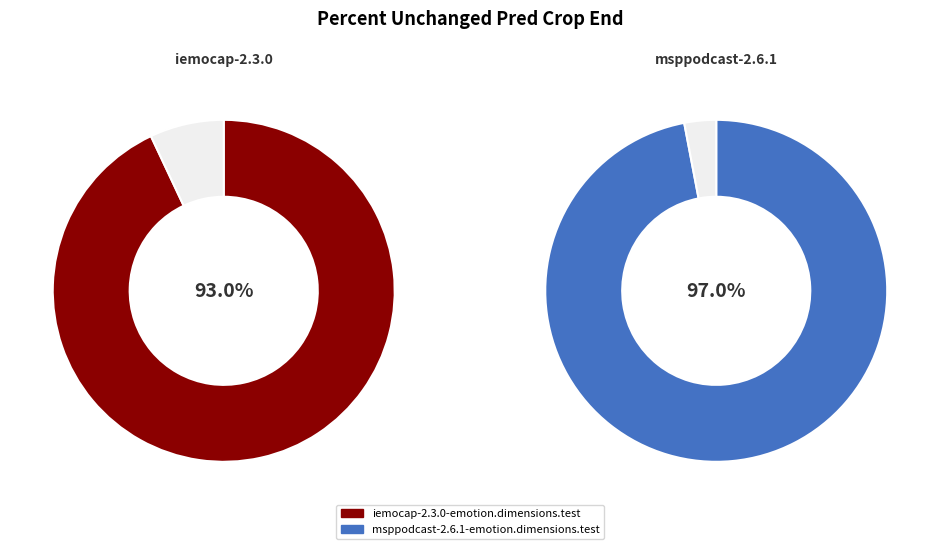

True or false: iemocap-2.3.0-emotion.dimensions.test accounts for 49% of the total.

True